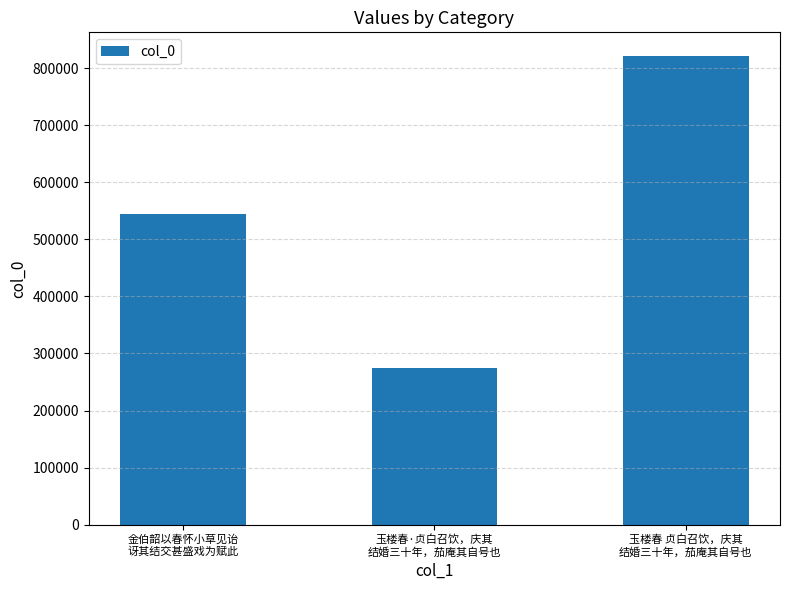

How many bars are there in total?

3